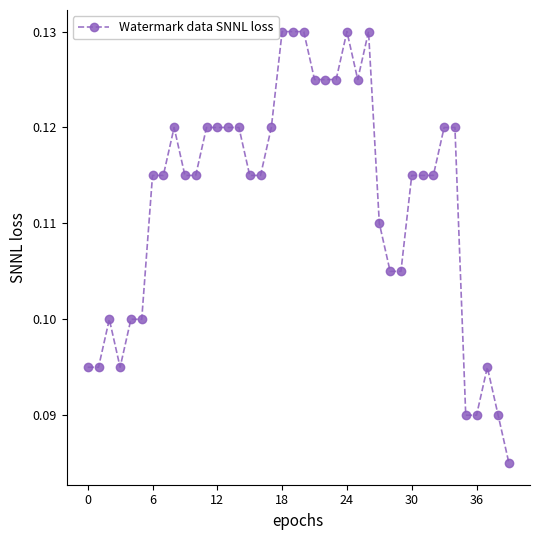

How many values are between 0 and 1?

40